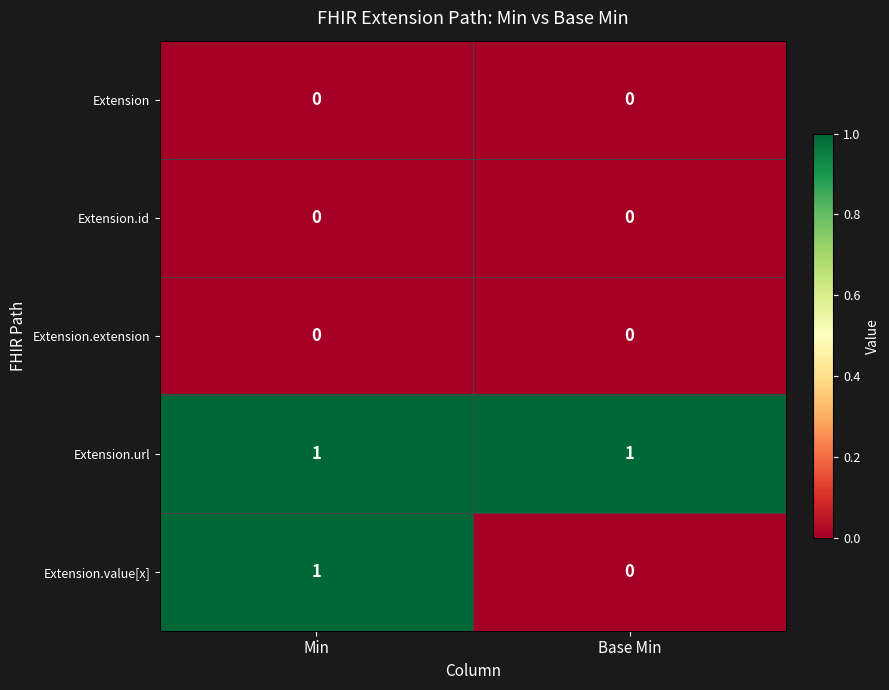

Reading right to left, transcribe all the data shown in this chart.

Extension: Base Min=0	Min=0
Extension.id: Base Min=0	Min=0
Extension.extension: Base Min=0	Min=0
Extension.url: Base Min=1	Min=1
Extension.value[x]: Base Min=0	Min=1